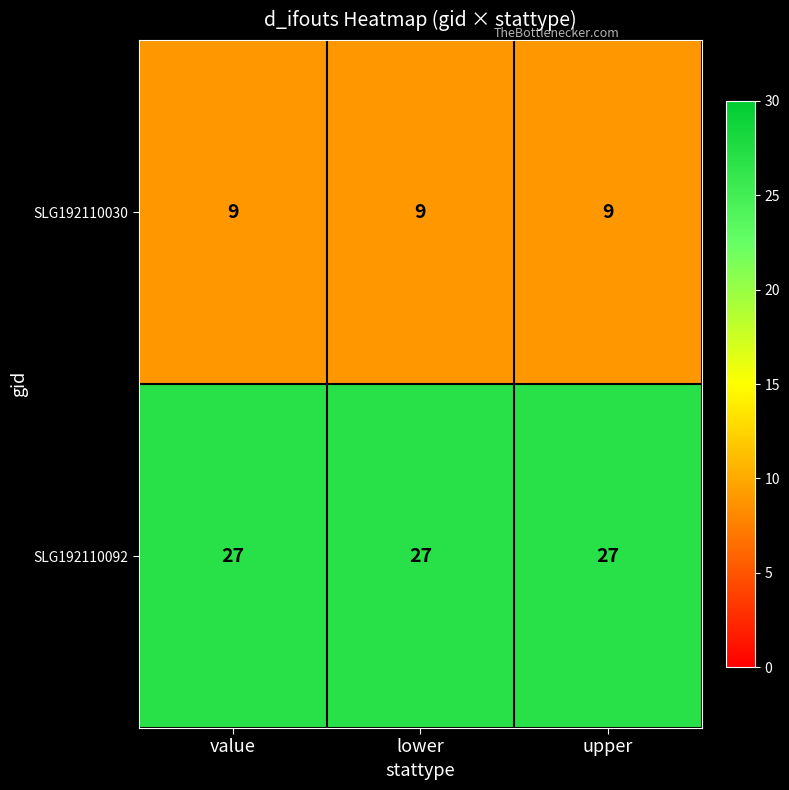

List the series in order of their overall mean, lowest first.

SLG192110030, SLG192110092